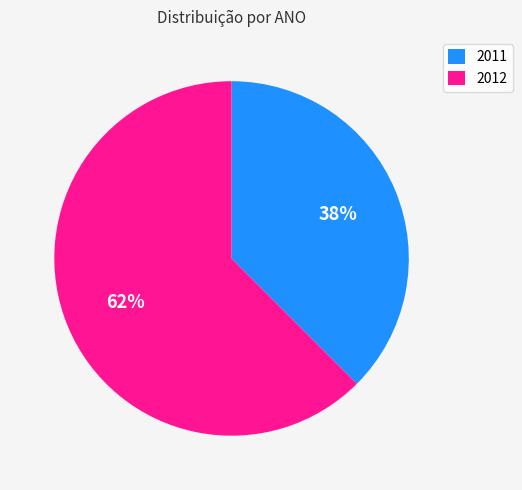

Is the sum of 2011 and 2012 greater than half?

Yes